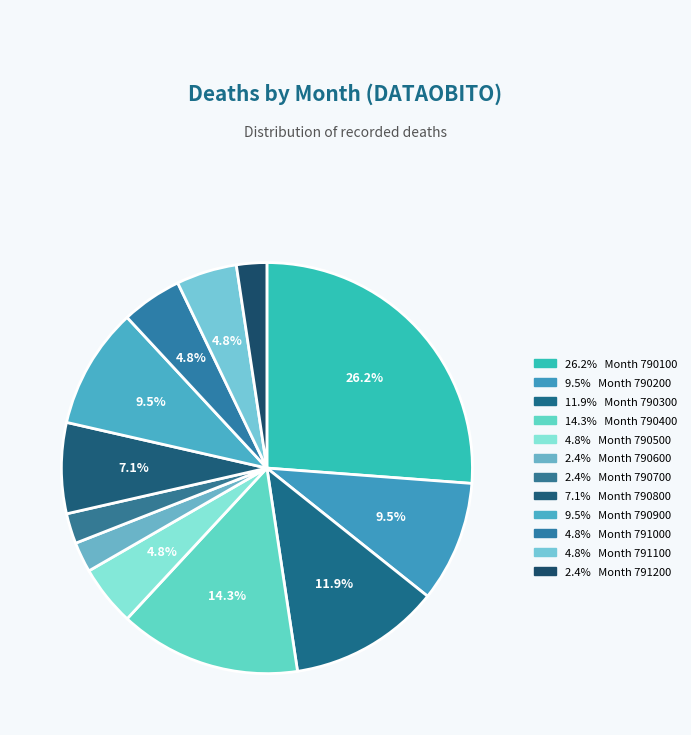

Rank the categories by value from highest to lowest.

790100, 790400, 790300, 790200, 790900, 790800, 790500, 791000, 791100, 790600, 790700, 791200